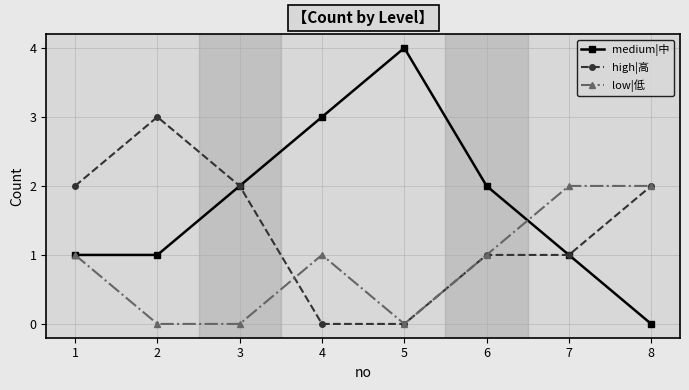

True or false: low|低 has a value of 0 at 3.

True